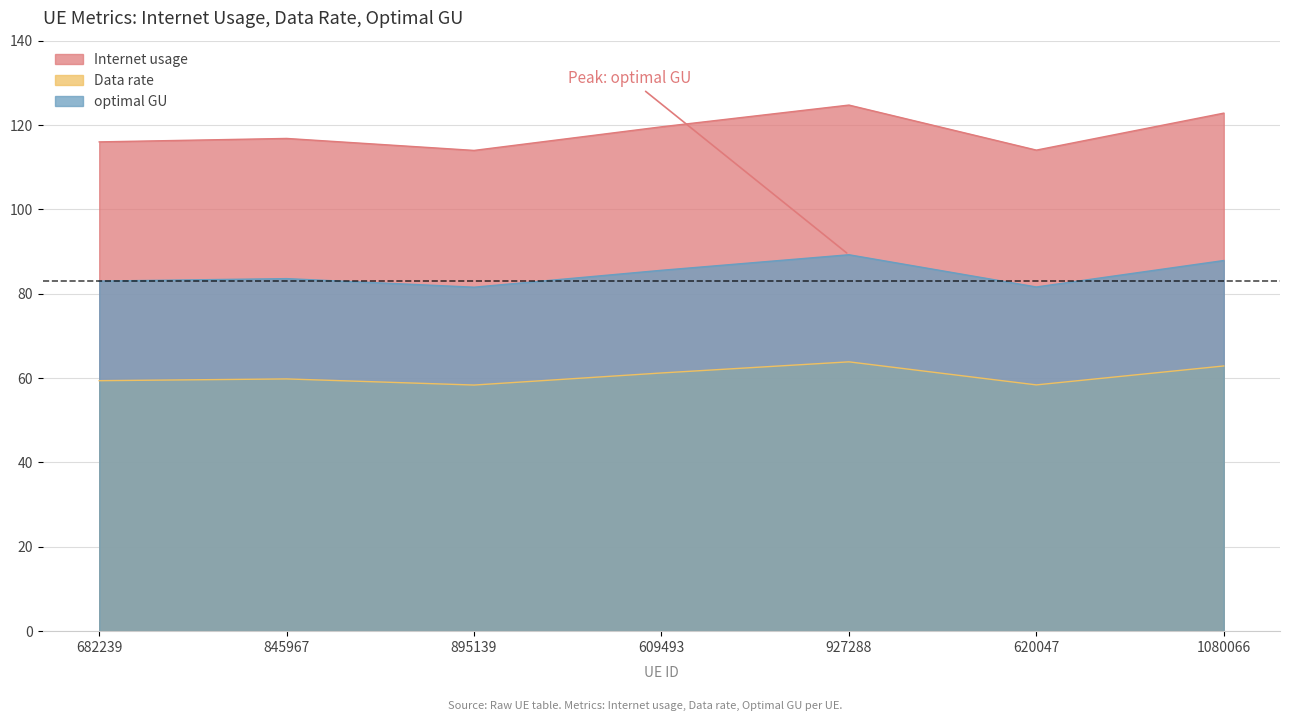

Reading left to right, what are all the values shown in this chart?

Internet usage: 682239=116.0	845967=116.8	895139=114.0	609493=119.6	927288=124.7	620047=114.0	1080066=122.8
Data rate: 682239=59.4	845967=59.8	895139=58.3	609493=61.2	927288=63.8	620047=58.4	1080066=62.9
optimal GU: 682239=83.0	845967=83.6	895139=81.5	609493=85.5	927288=89.2	620047=81.6	1080066=87.9